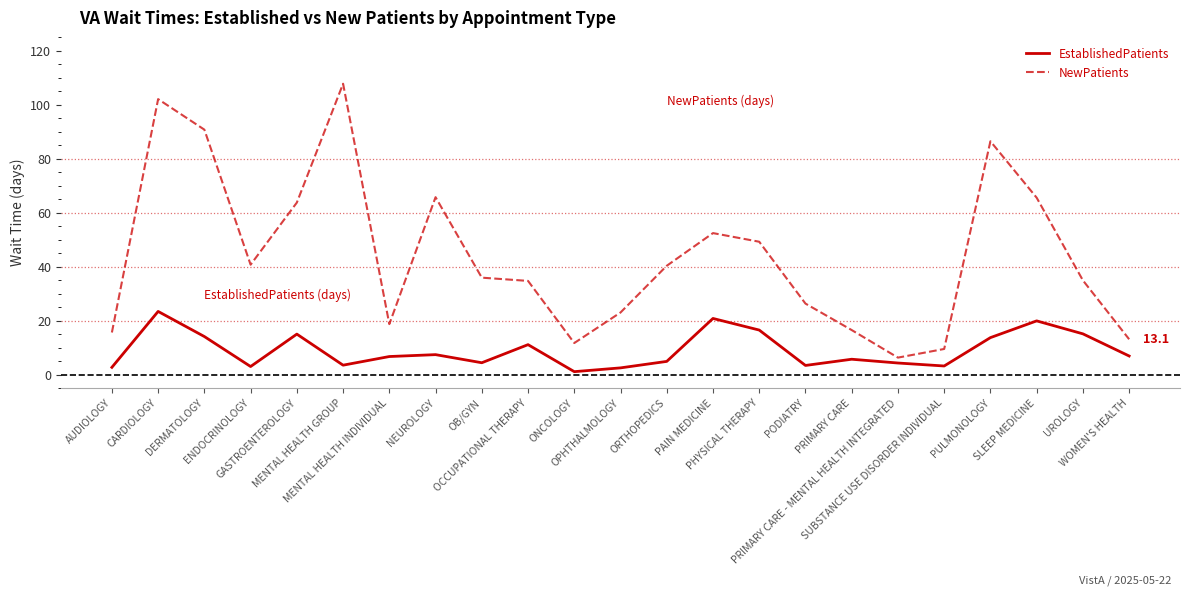

How many lines are shown in the chart?

2